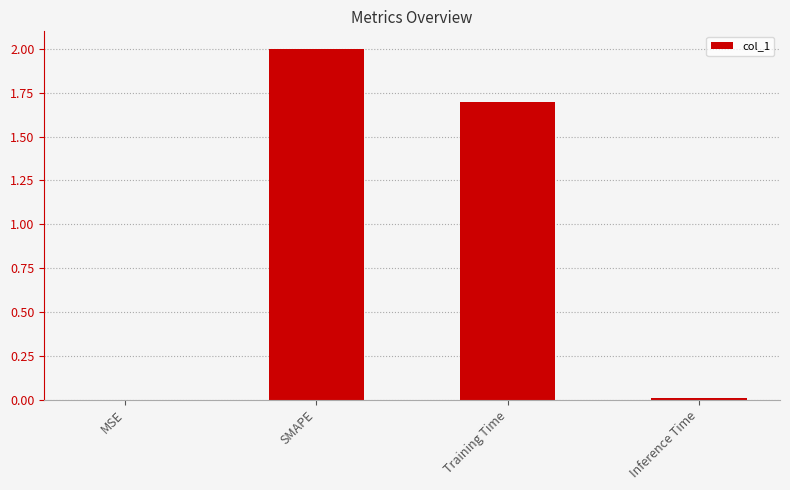

What value does the data have at SMAPE?

2.0